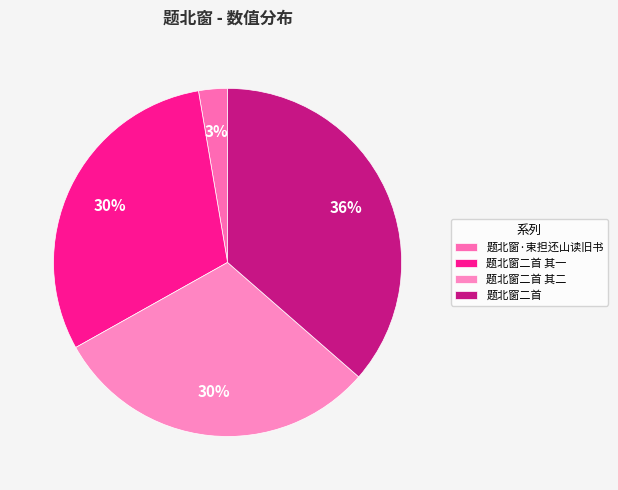

To the nearest percent, what is the combined percentage of 题北窗二首 其二 and 题北窗·束担还山读旧书?

33%